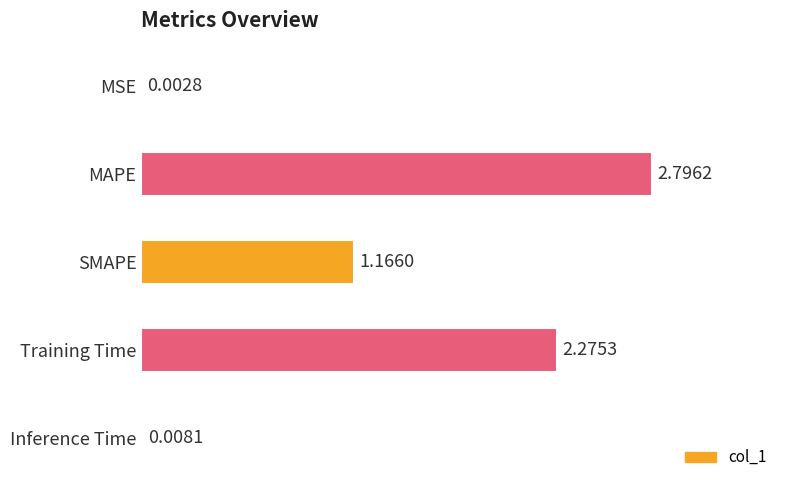

Where is the data nearest to the value 1?

SMAPE